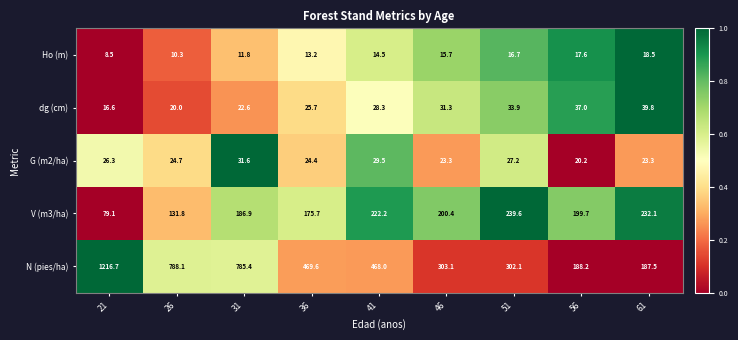

What is the difference between the highest and lowest values at 31?

773.6